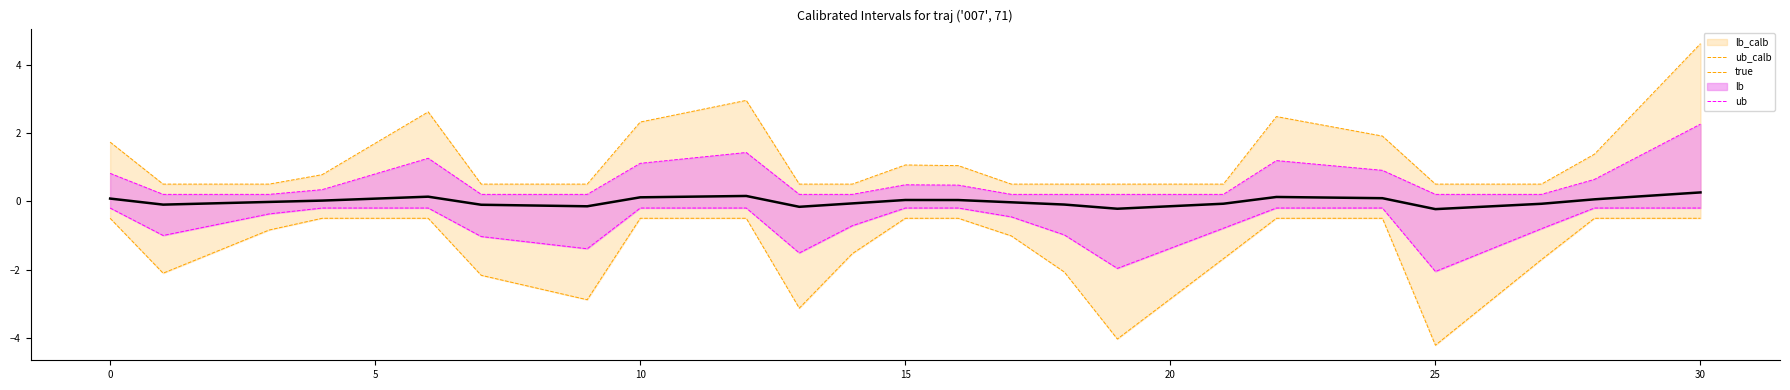

Which series has the widest spread of values?

lb_calb